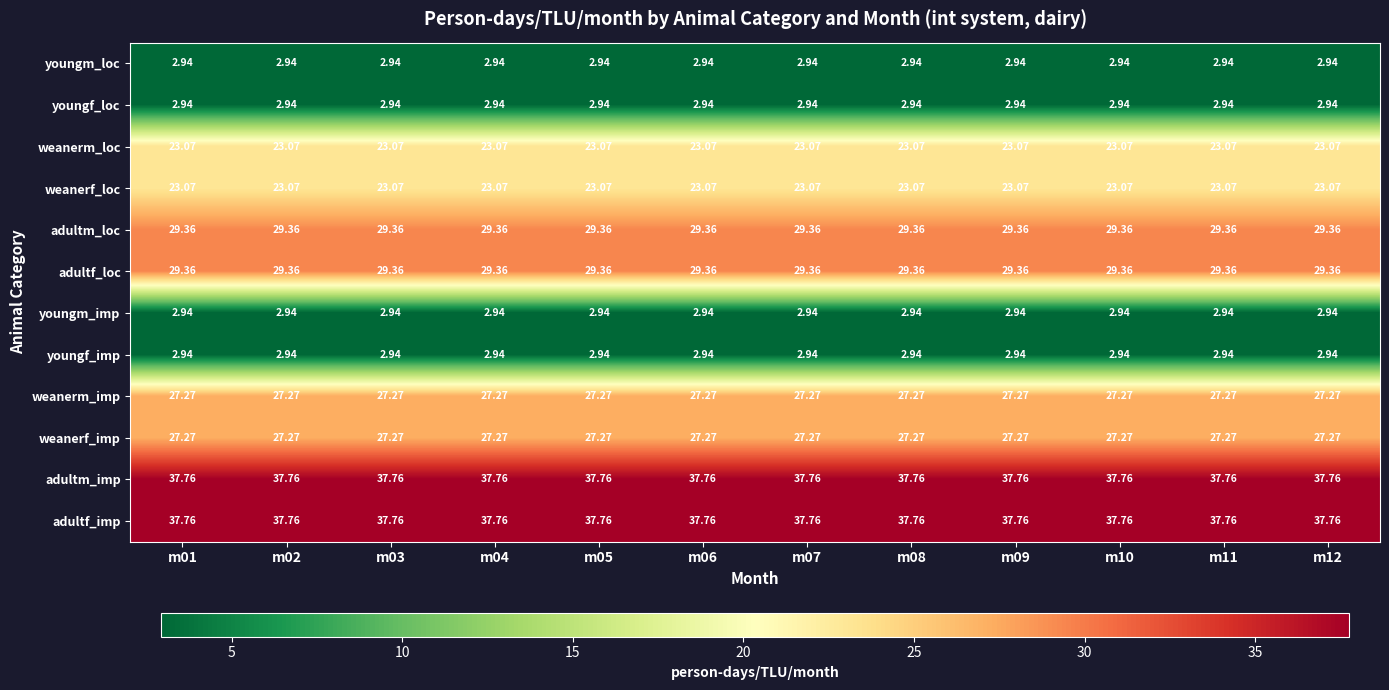

Is the value of weanerf_loc at m11 greater than the value of youngf_loc at m02?

Yes